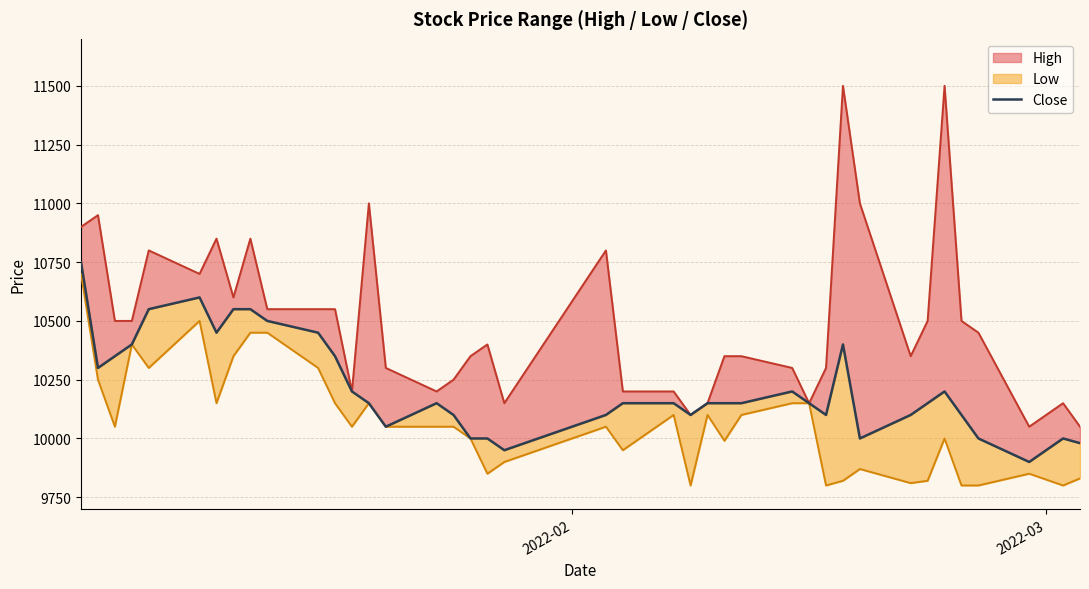

How many data points are less than 10150?

15